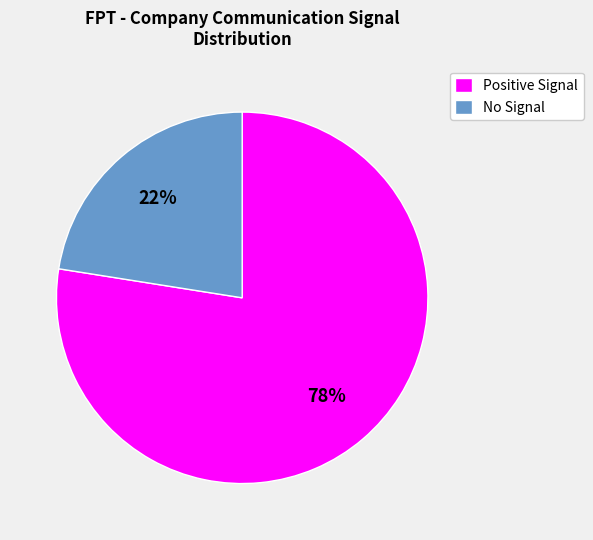

Which has a higher value, No Signal or Positive Signal?

Positive Signal